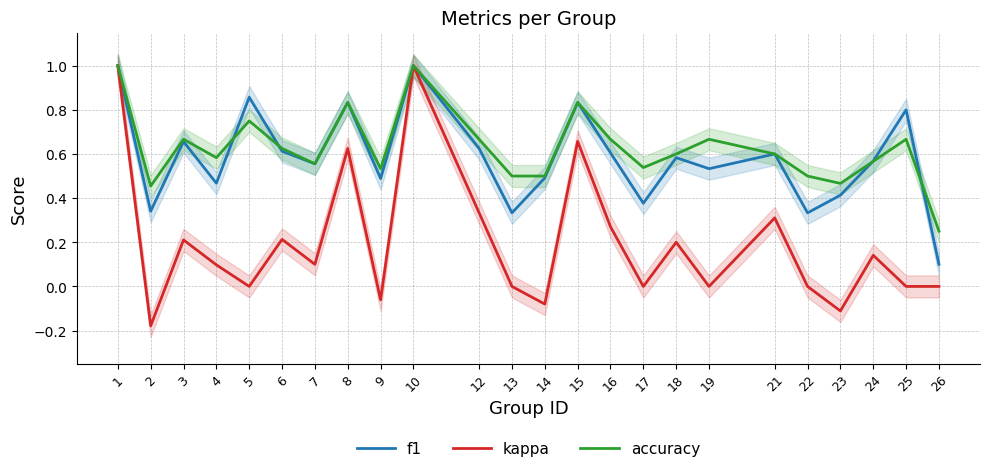

Read the accuracy value at 8.

0.8